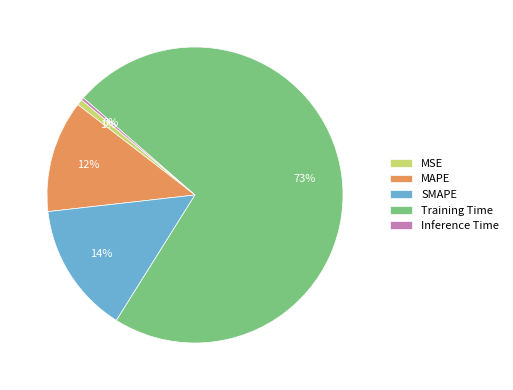

Is it true that Inference Time is 0% of the pie?

True